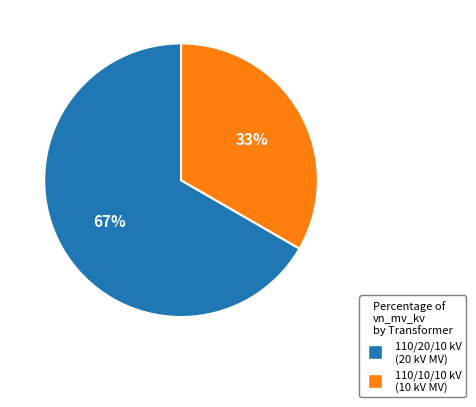

Is there any slice that represents more than half of the pie?

Yes